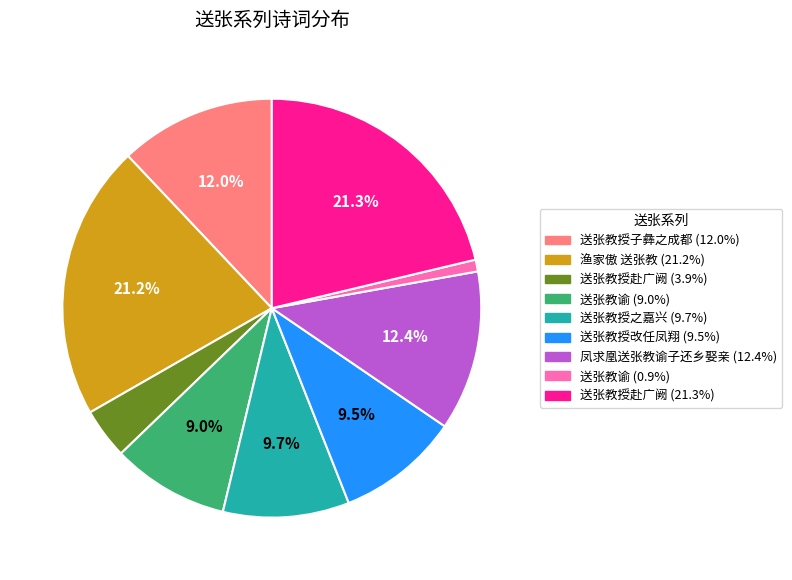

Is there a majority slice in this chart?

No